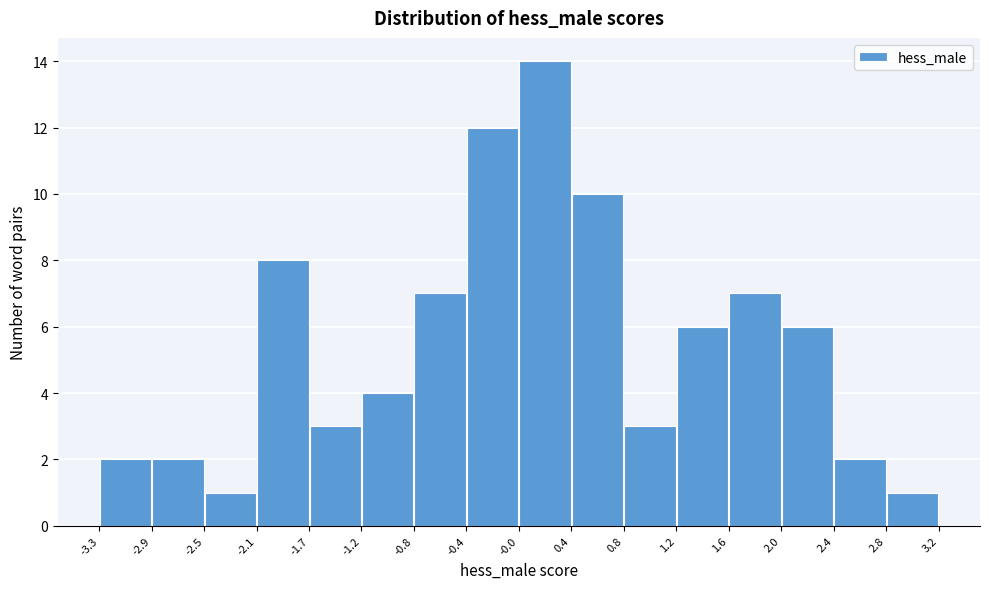

Which range on the x-axis has the tallest bar?

-0.0 to 0.4